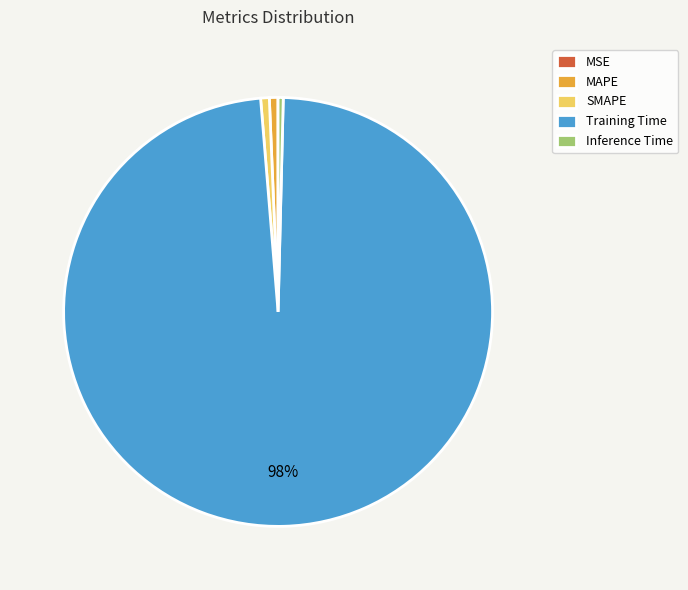

Which category accounts for the majority?

Training Time